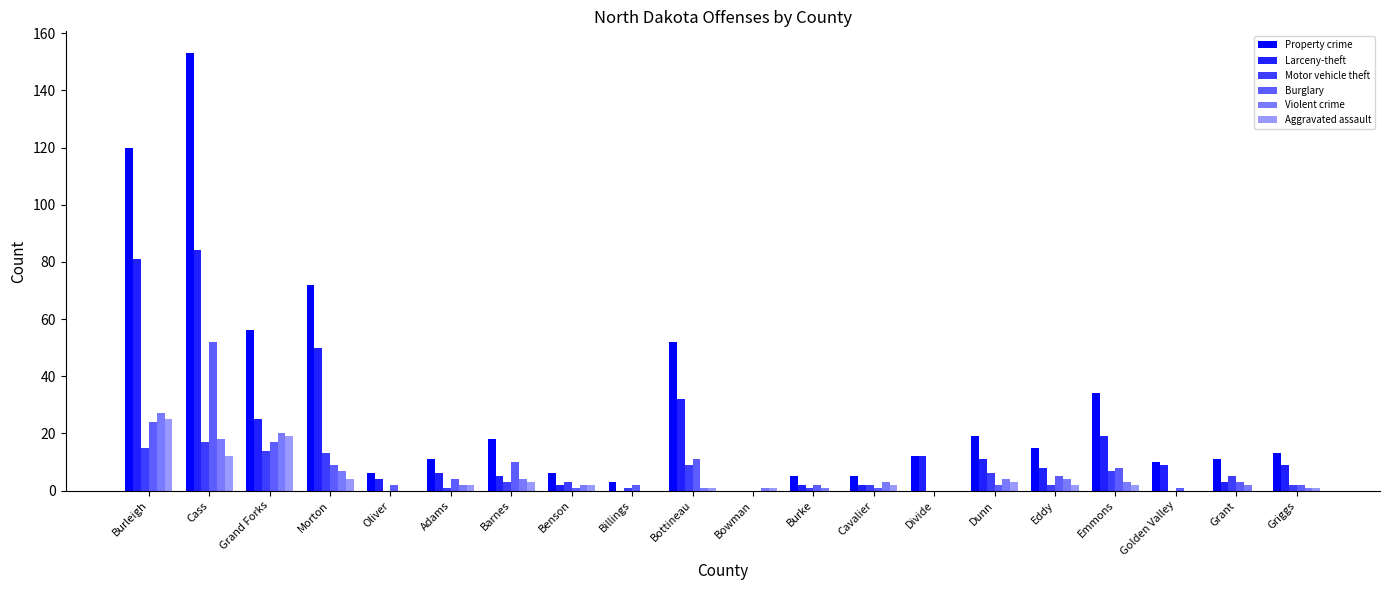

What is the approximate value of Violent crime at Morton, to the nearest 10?

10